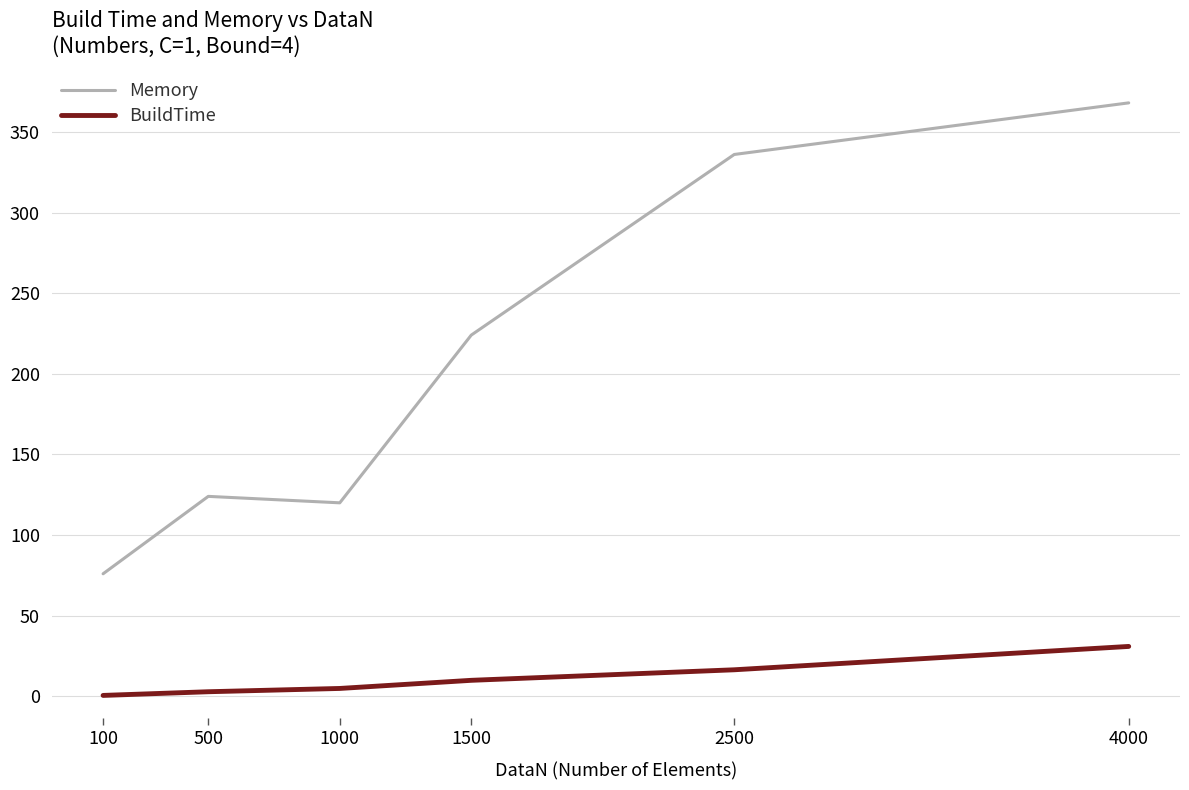

What is the average value of the BuildTime series?

11.0